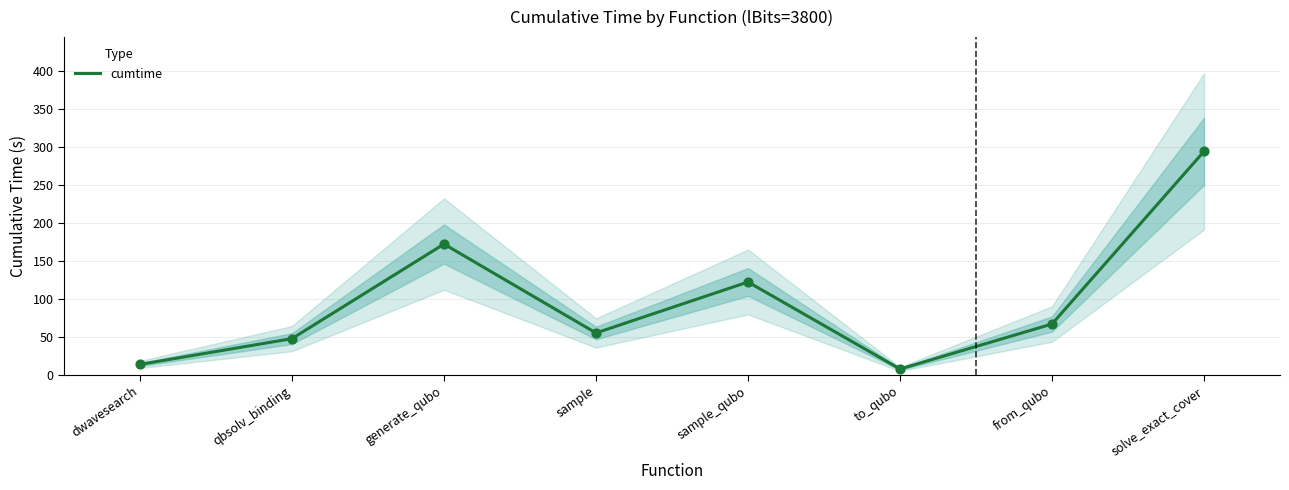

Between generate_qubo and sample_qubo, which is larger?

generate_qubo